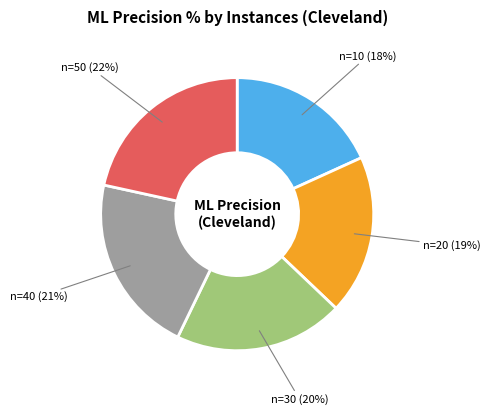

Does any single category account for the majority?

No